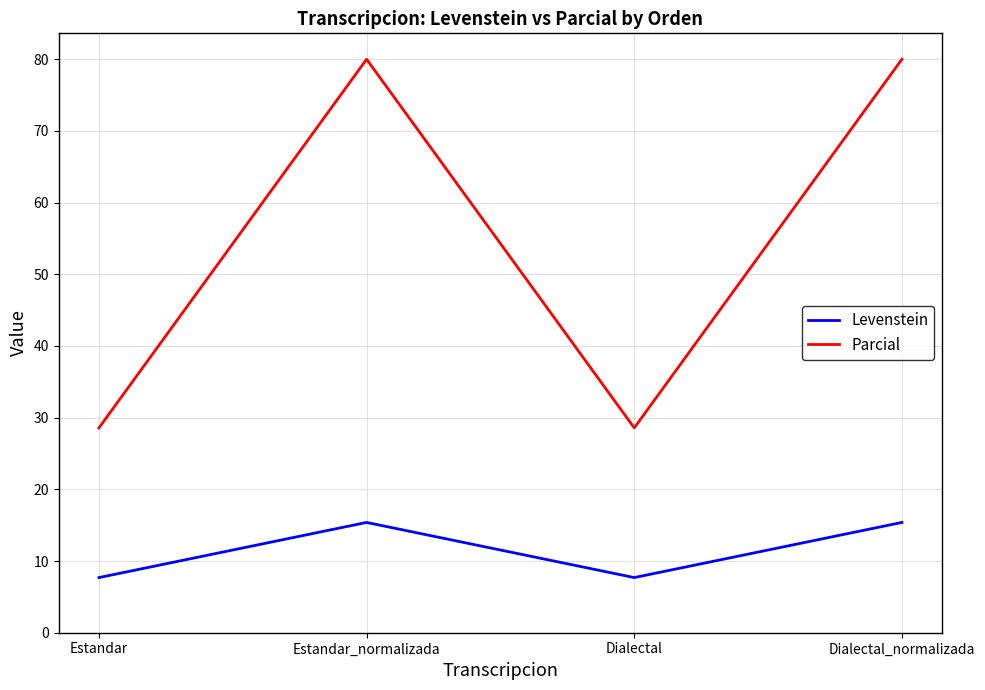

List the series in order of their peak value, highest first.

Parcial, Levenstein